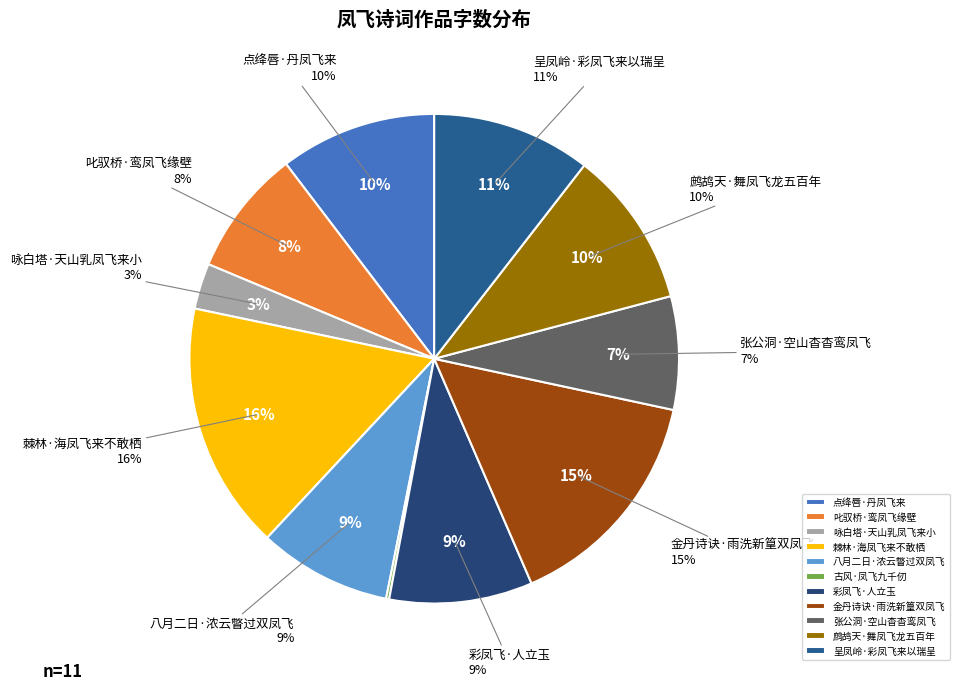

True or false: 金丹诗诀·雨洗新篁双凤飞 accounts for 15% of the total.

True